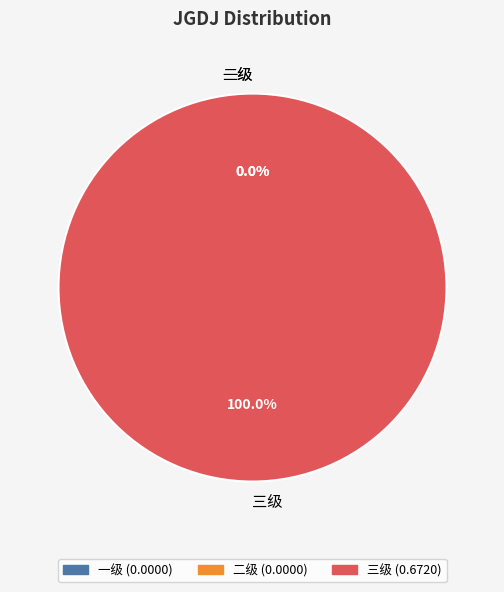

Which category has the biggest portion of the pie?

三级